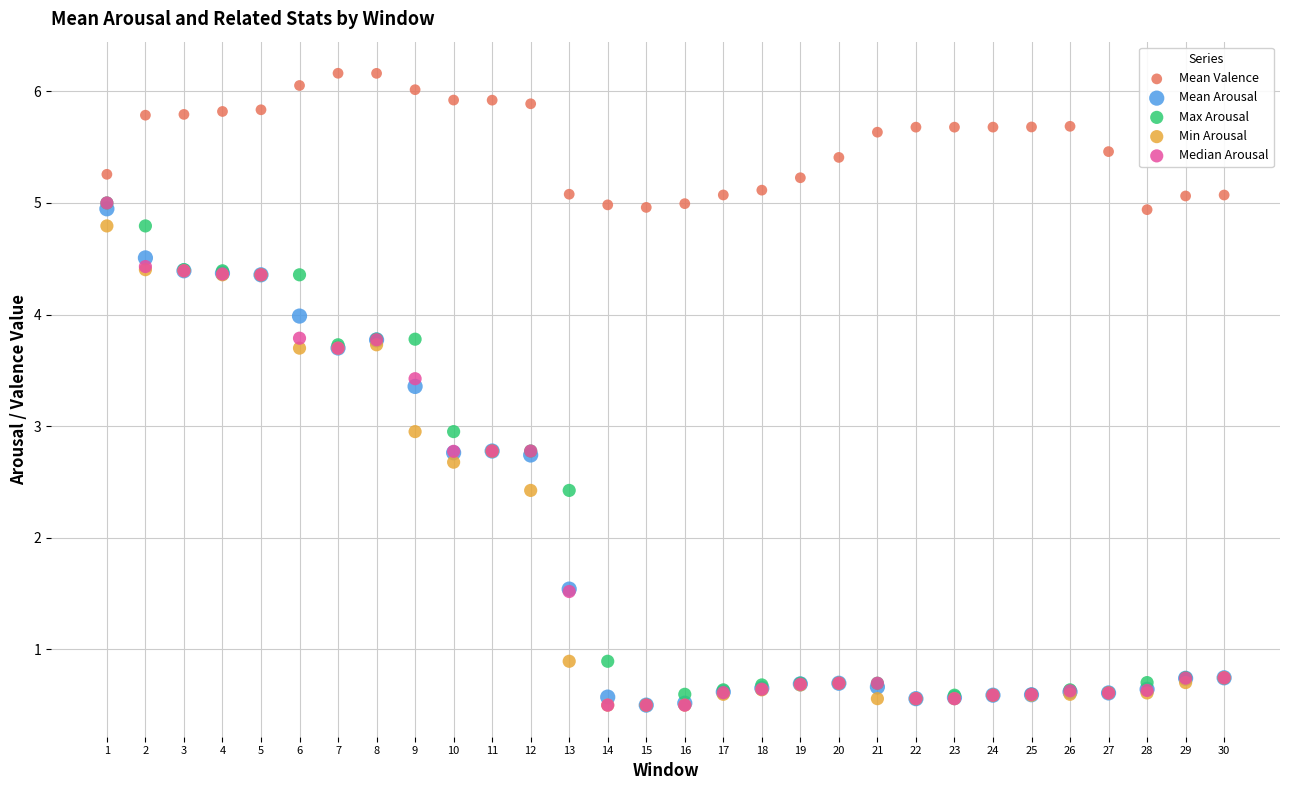

Which series reaches the maximum Y coordinate?

Mean Valence